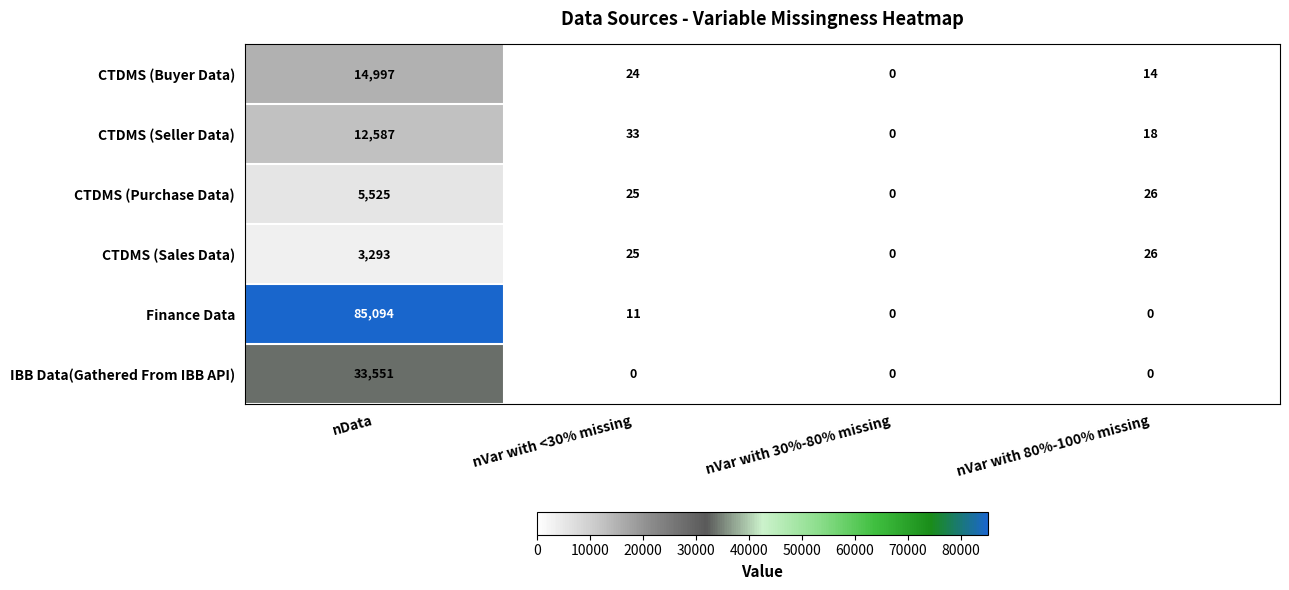

Which series has the widest spread of values?

Finance Data